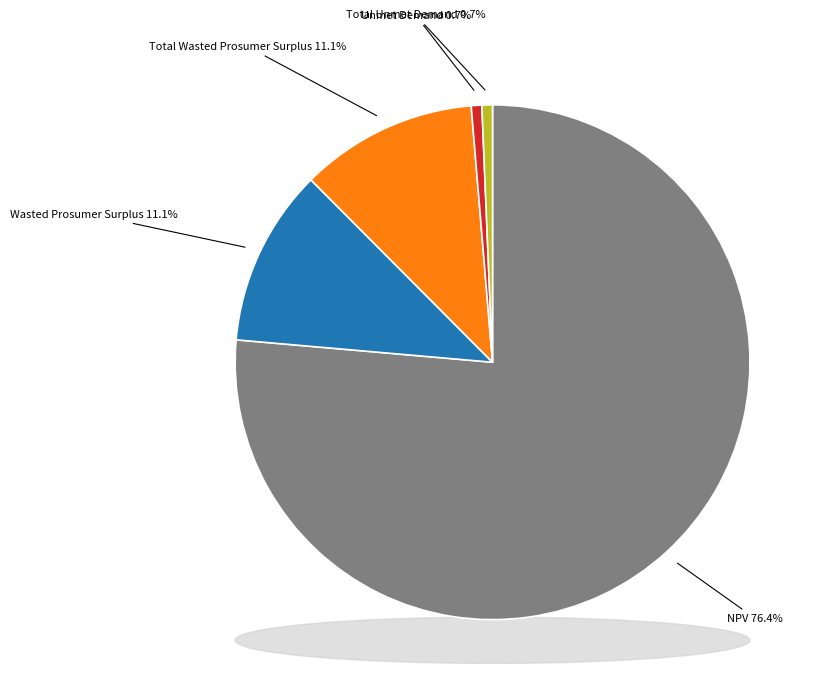

What is the total percentage of NPV and Total Unmet Demand?

77.1%